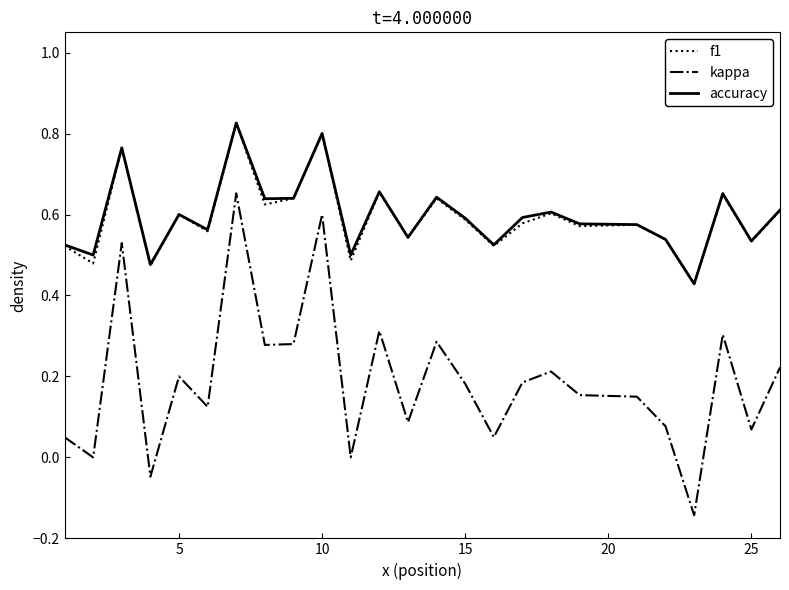

True or false: kappa and f1 cross at least once.

False